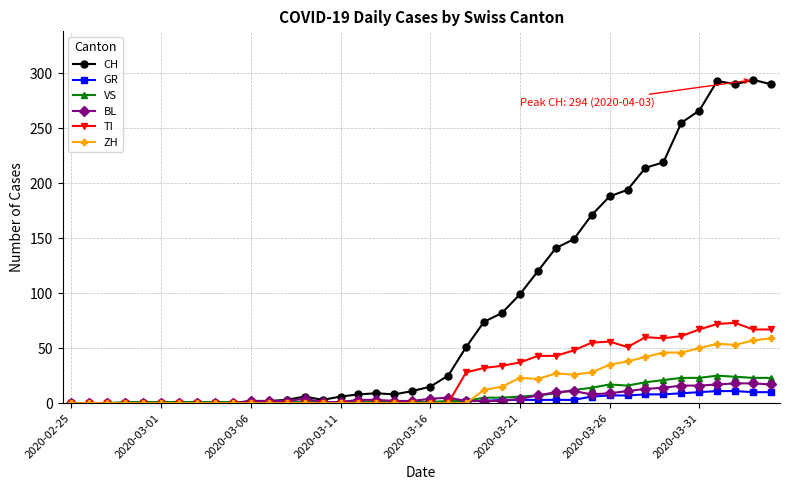

What is the maximum value for BL?

18